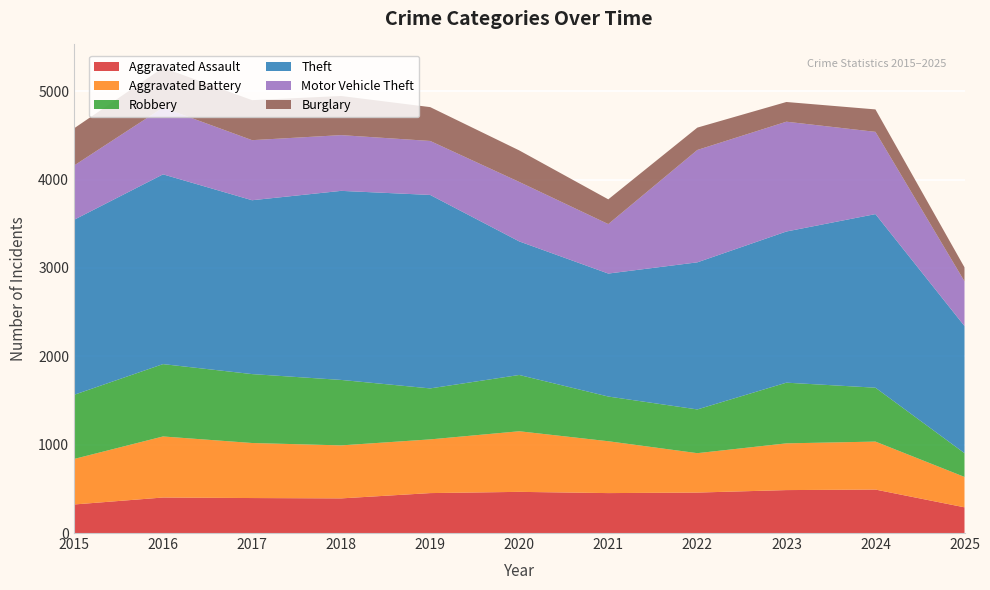

Reading left to right, extract all data points from this chart.

Aggravated Assault: 323	402	396	392	452	466	452	458	486	492	291
Aggravated Battery: 515	691	623	600	608	686	587	446	529	543	344
Robbery: 726	819	780	741	577	637	506	495	687	610	269
Theft: 1981	2148	1968	2140	2190	1512	1392	1665	1711	1965	1439
Motor Vehicle Theft: 614	756	680	631	611	673	560	1272	1243	931	506
Burglary: 421	451	453	443	383	357	280	253	223	254	158